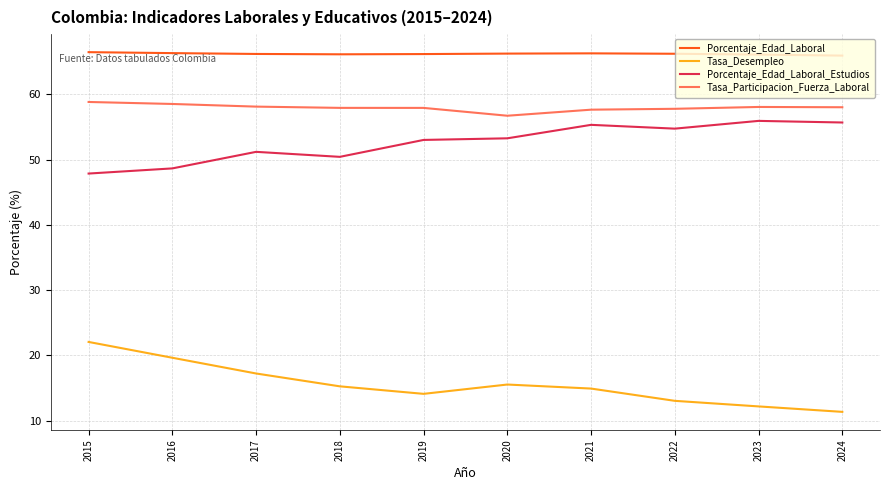

The value of Porcentaje_Edad_Laboral_Estudios at 2018 is 50.4. True or false?

True